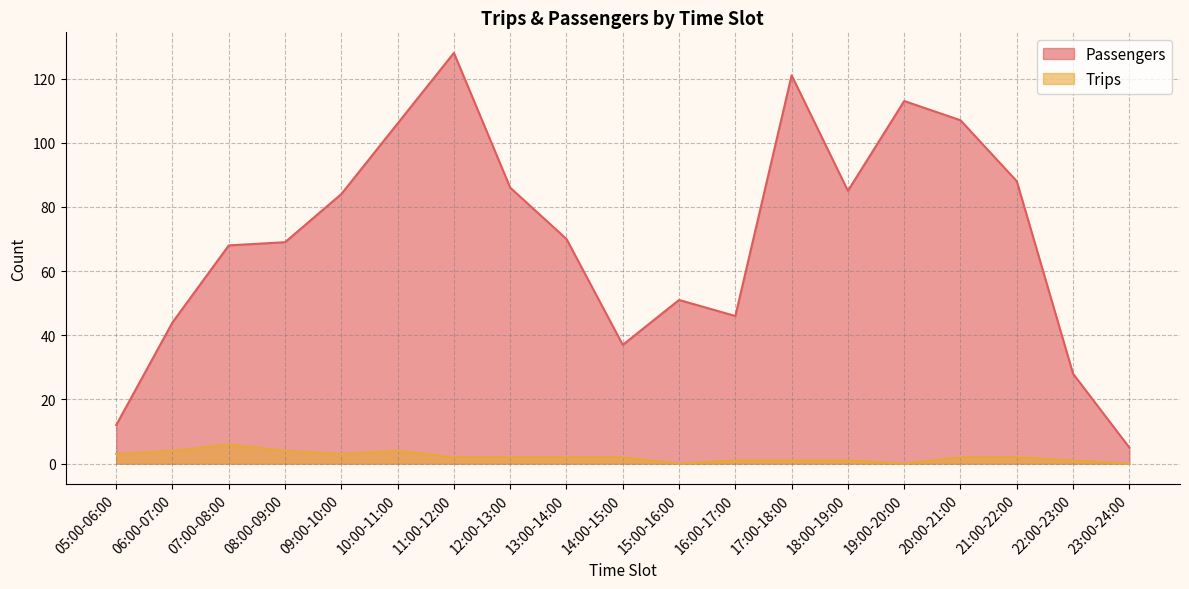

What are all the series names shown in the legend?

Passengers, Trips